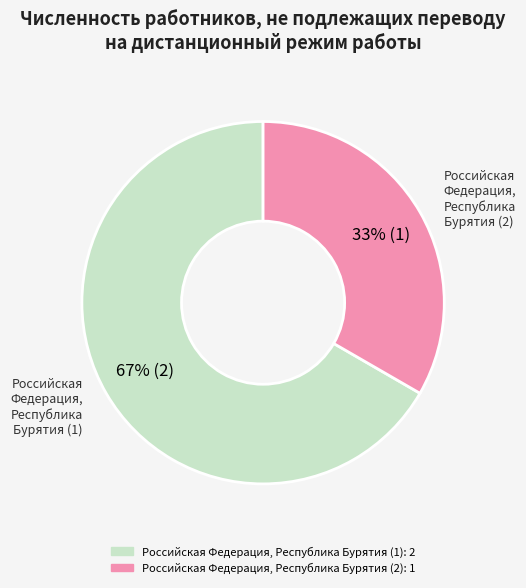

To the nearest percent, what percentage of the pie is Российская Федерация, Республика Бурятия (1)?

67%